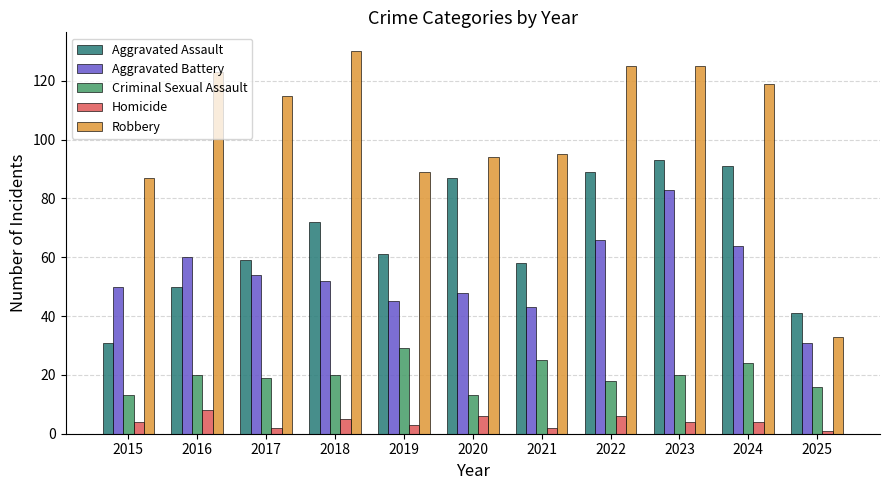

Rank the series at 2024 from highest to lowest value.

Robbery, Aggravated Assault, Aggravated Battery, Criminal Sexual Assault, Homicide